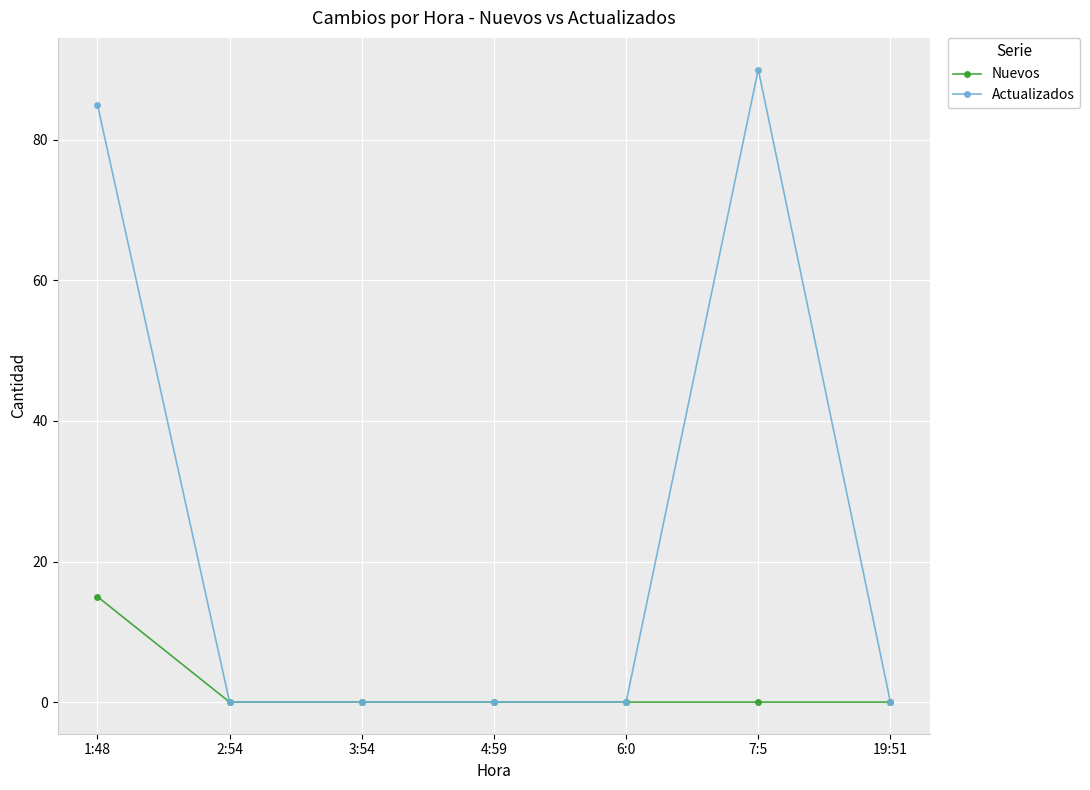

Where is Actualizados nearest to the value 45?

1:48